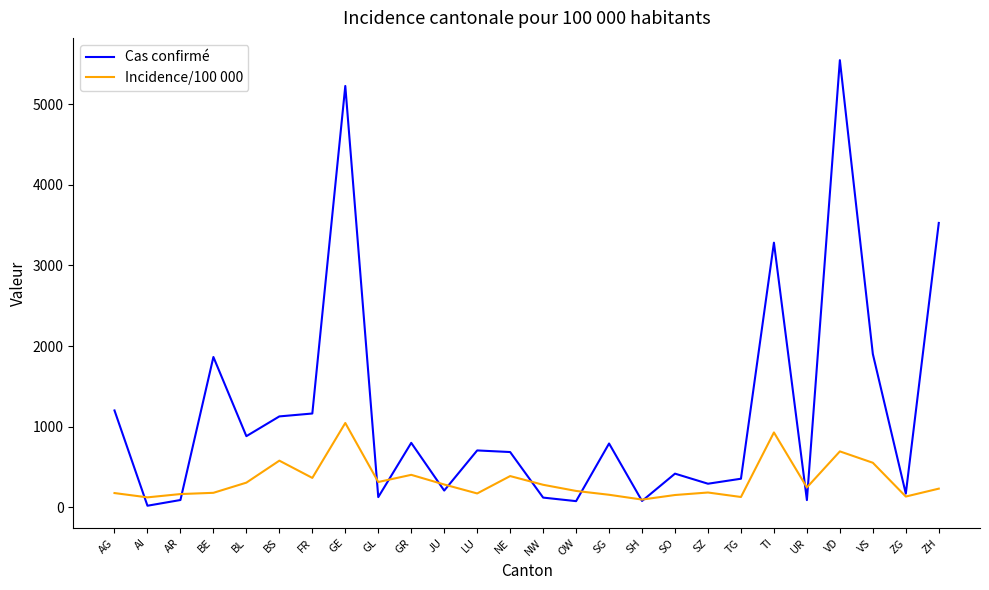

Does the chart have visible grid lines?

No